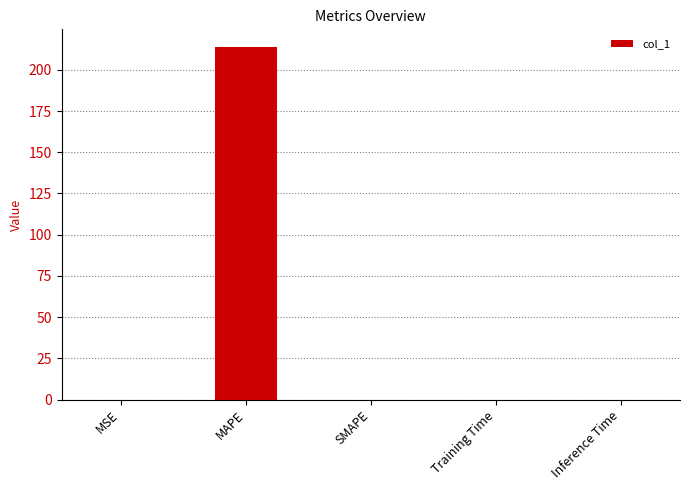

What is the greatest value displayed?

213.9